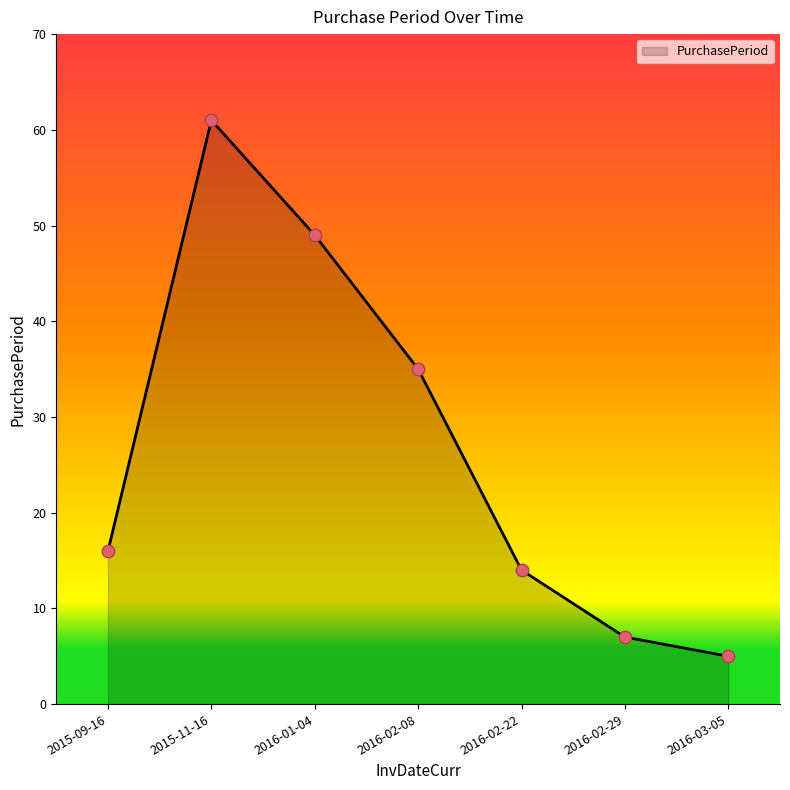

Approximately how many times larger is the value at 2016-01-04 compared to 2016-02-22?

3.5